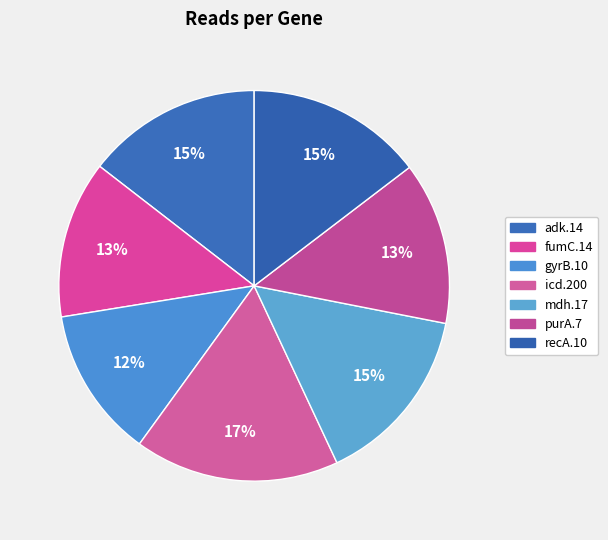

To the nearest percent, what is the average slice percentage?

14%